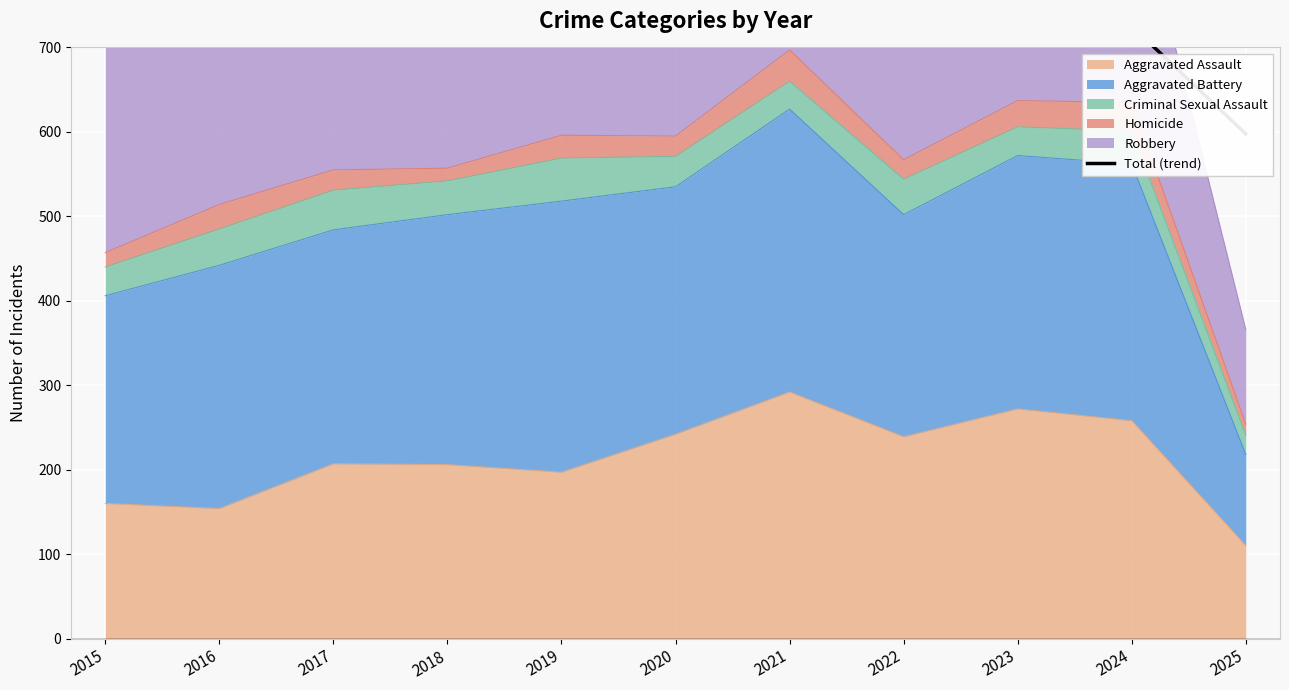

The Aggravated Assault series shows 197 at 2019. True or false?

True